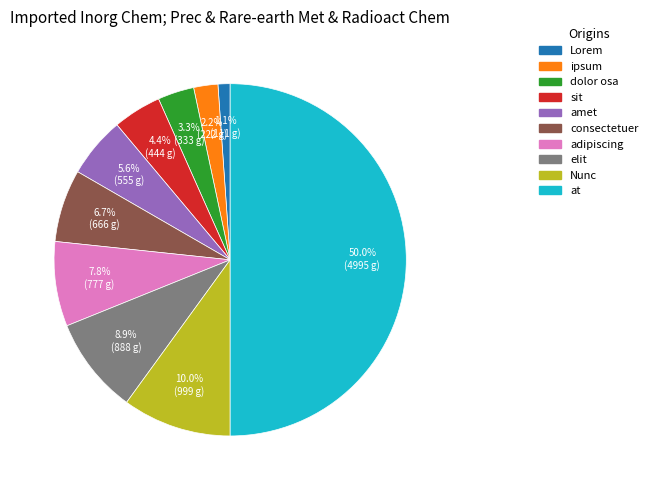

What is the ratio of the value at dolor osa to the value at at?

0.1